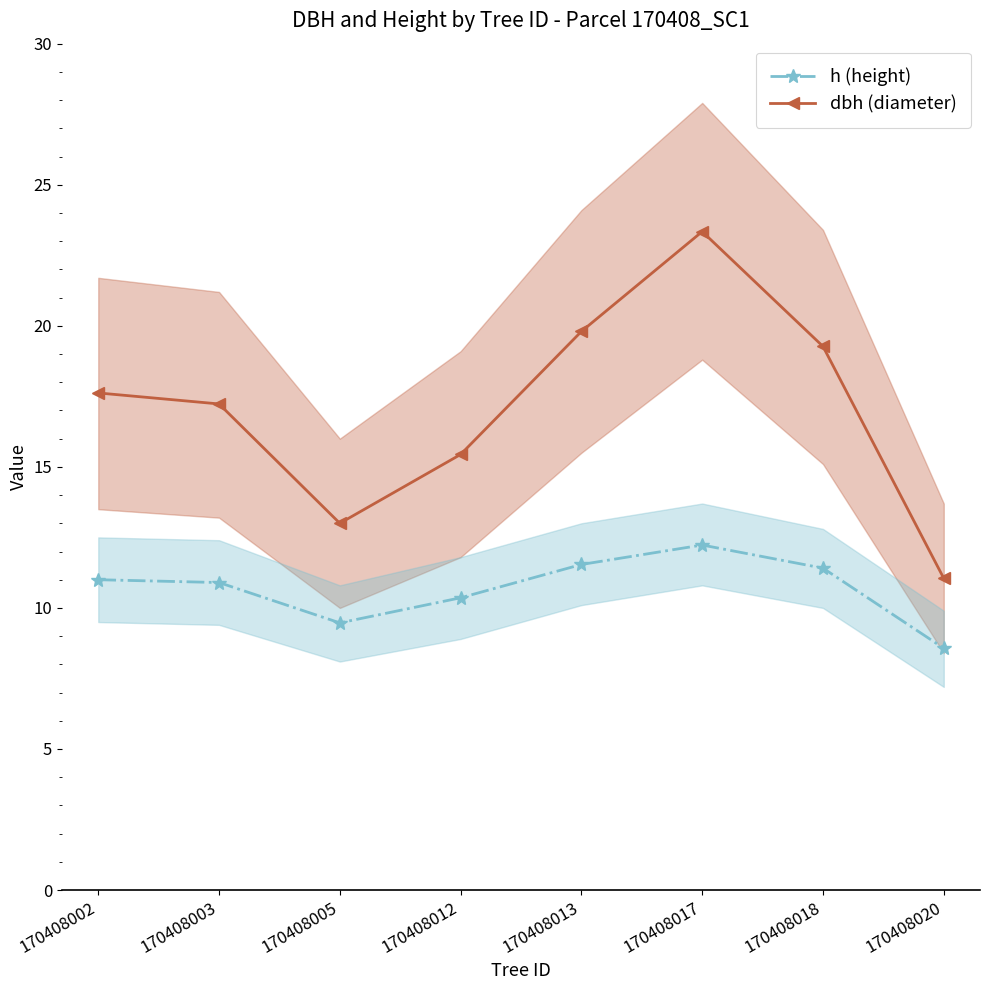

At which category does the chart reach its peak across all series?

170408017